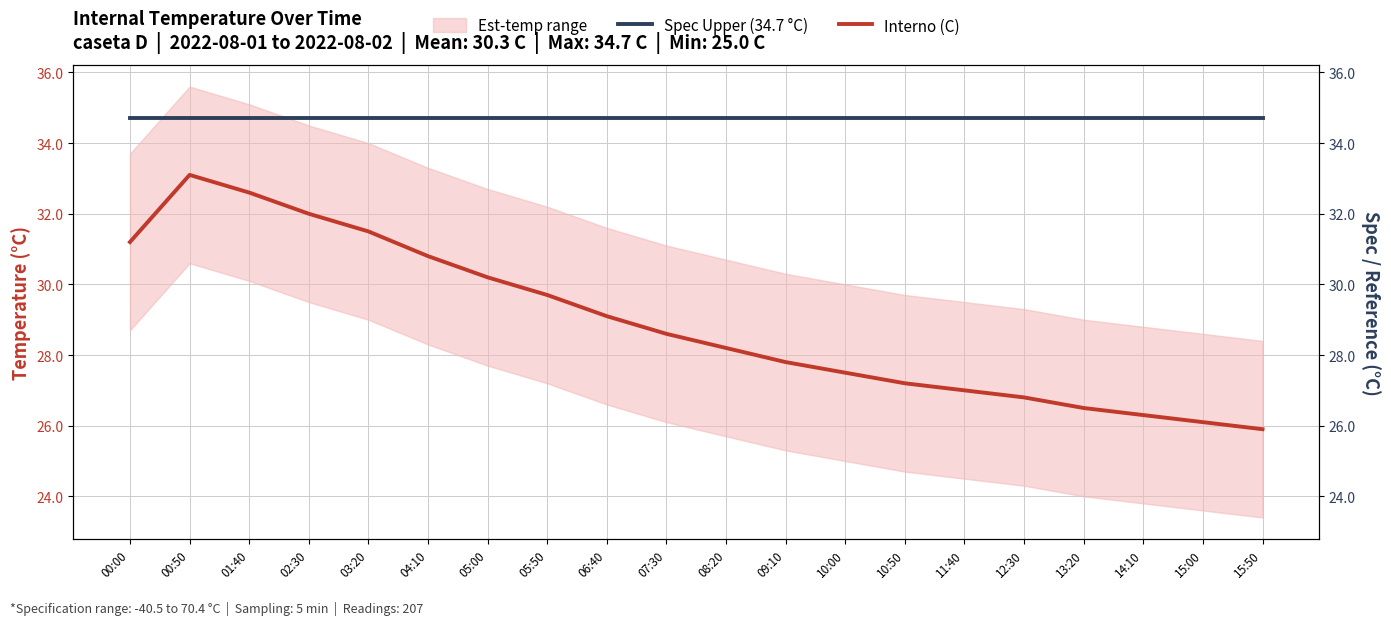

What is the average value of the Interno (C) series?

28.9